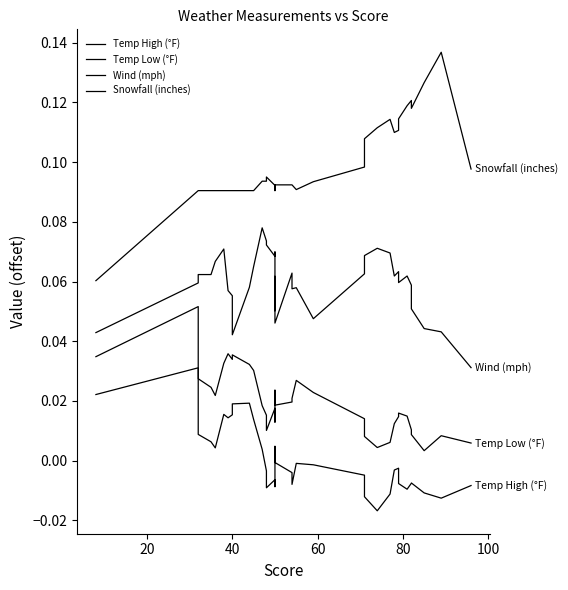

What are all the series names shown in the legend?

Temp High (°F), Temp Low (°F), Wind (mph), Snowfall (inches)